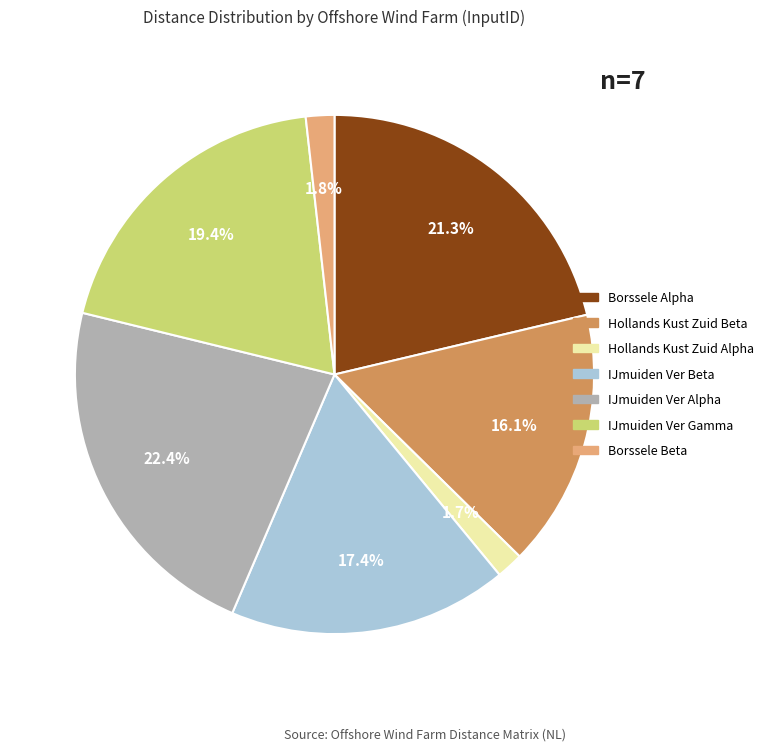

What is the ratio of the value at Borssele Alpha to the value at IJmuiden Ver Gamma?

1.1